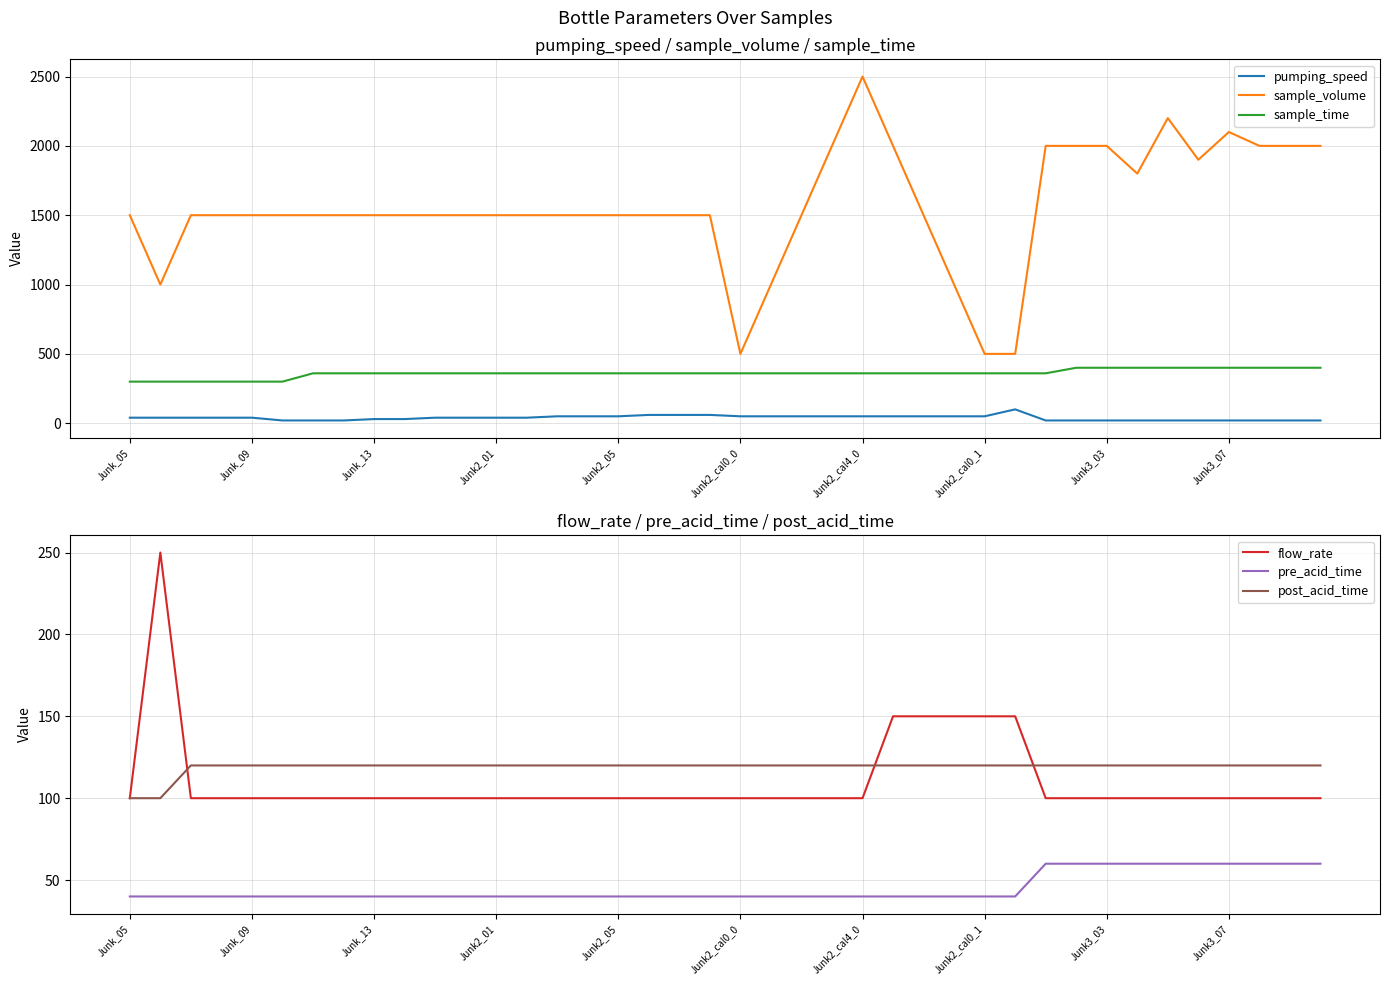

Does the chart have visible grid lines?

Yes